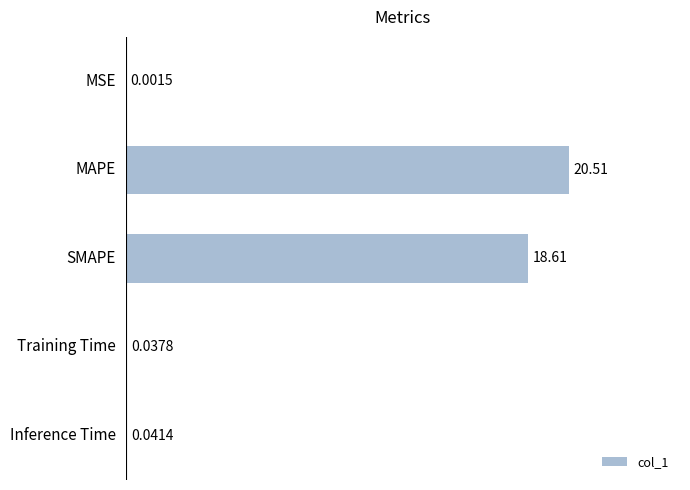

What is the sum of the values at MSE and MAPE?

20.5